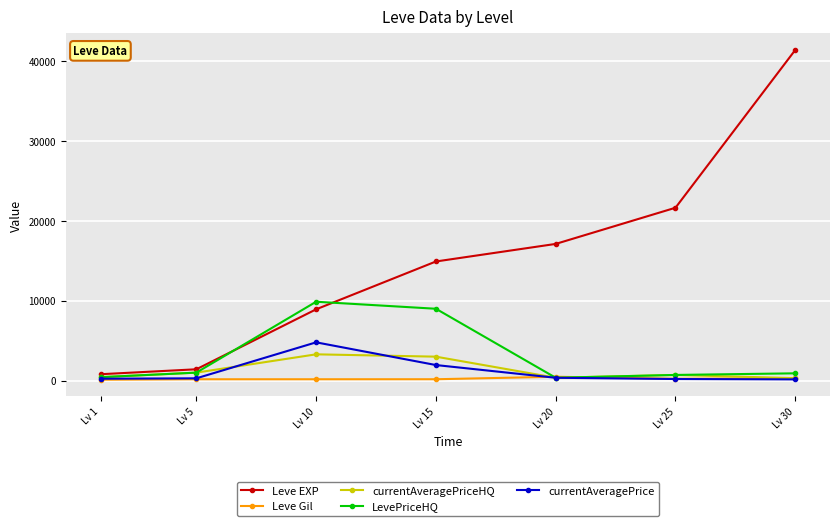

How many data points in LevePriceHQ are less than 913?

3